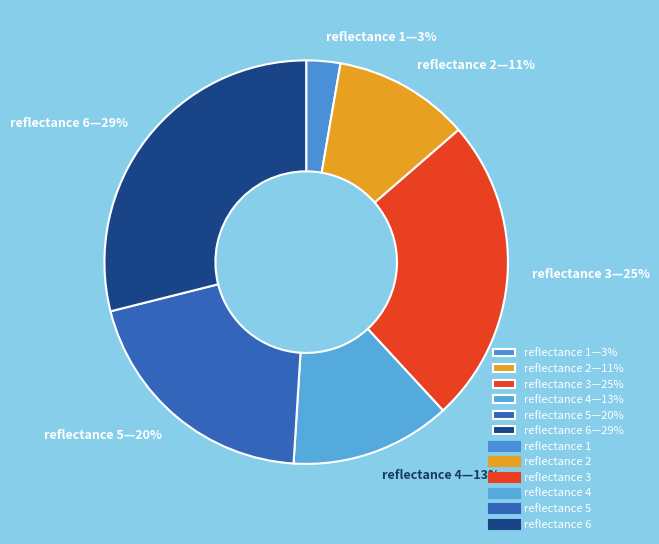

To the nearest percent, what portion does reflectance 6—29% represent?

29%